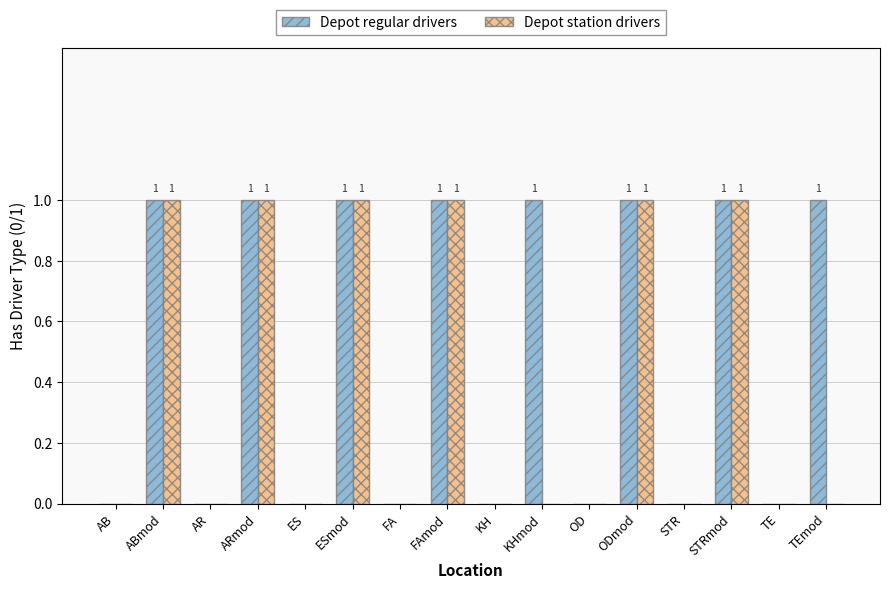

The value of Depot station drivers at KH is 0. True or false?

True